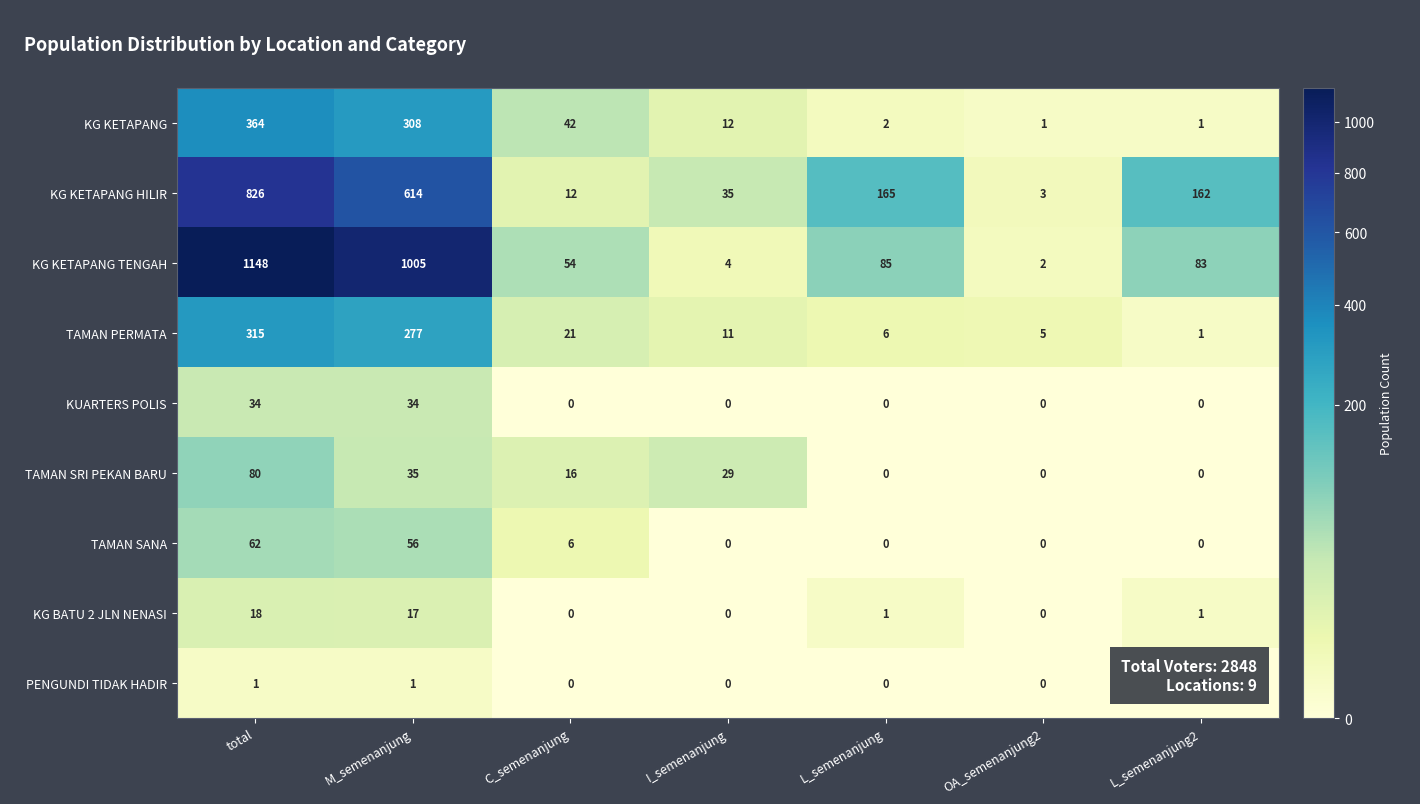

What is the difference between the highest and lowest values at L_semenanjung2?

162